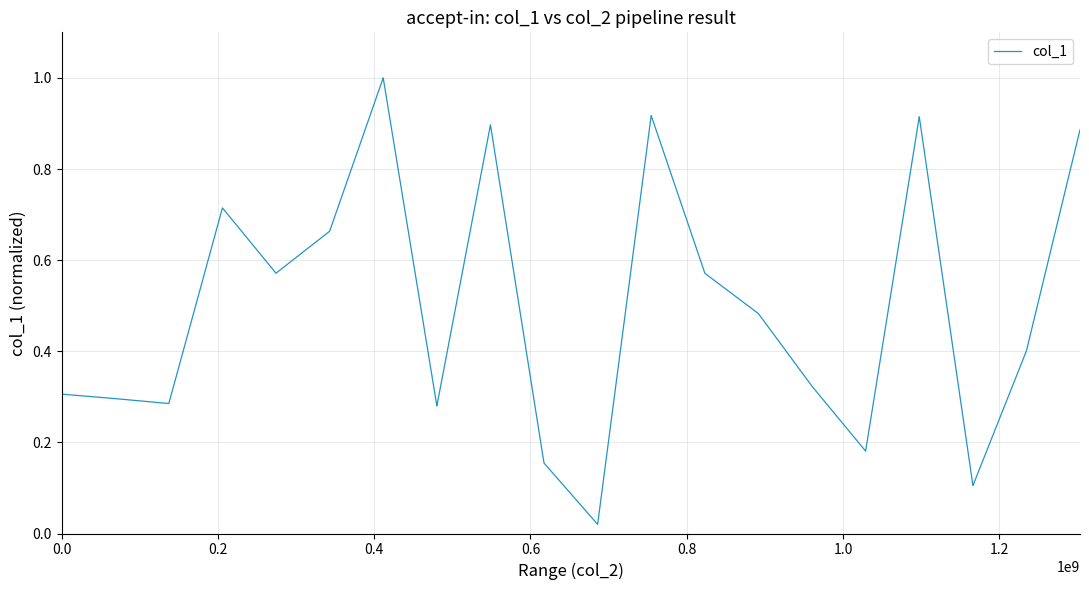

Does the chart have visible grid lines?

Yes